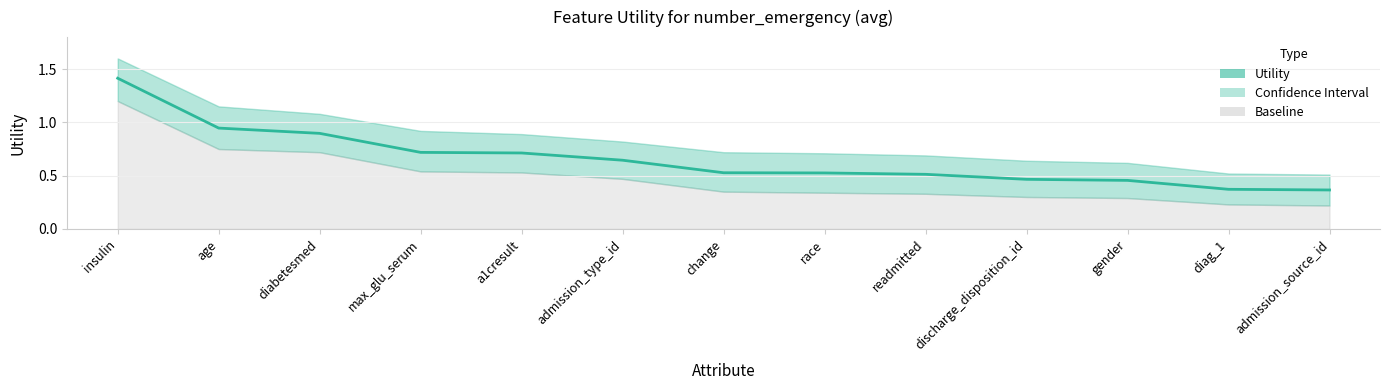

Reading right to left, what are all the values shown in this chart?

admission_source_id=0.4	diag_1=0.4	gender=0.5	discharge_disposition_id=0.5	readmitted=0.5	race=0.5	change=0.5	admission_type_id=0.6	a1cresult=0.7	max_glu_serum=0.7	diabetesmed=0.9	age=0.9	insulin=1.4